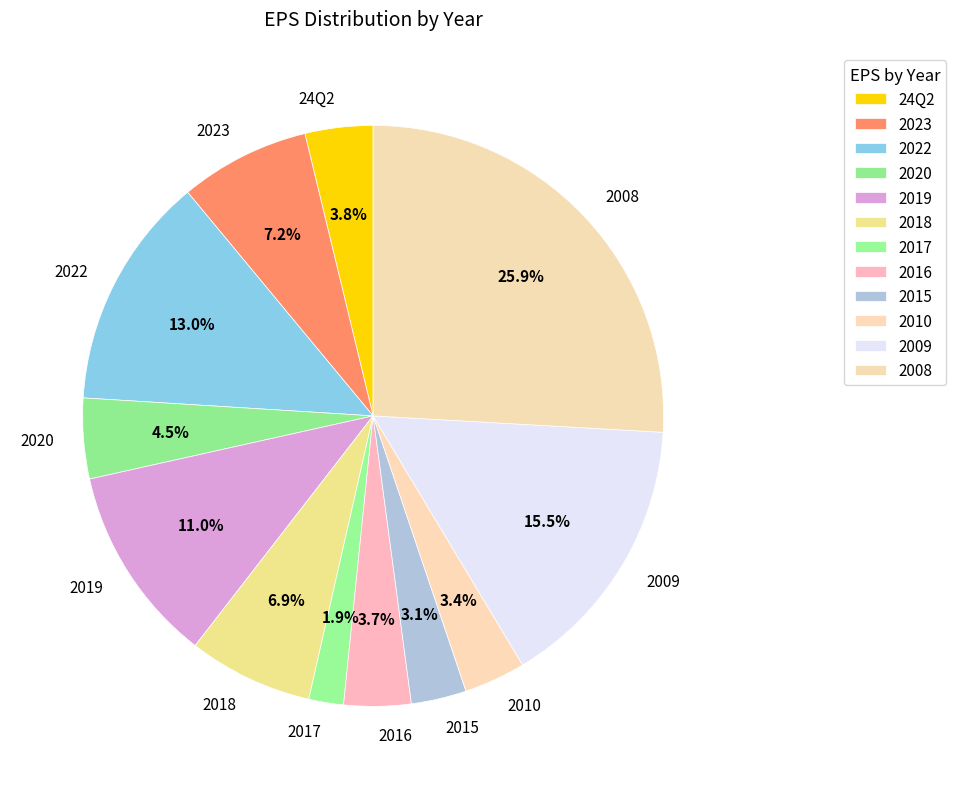

How many segments does this pie chart have?

12